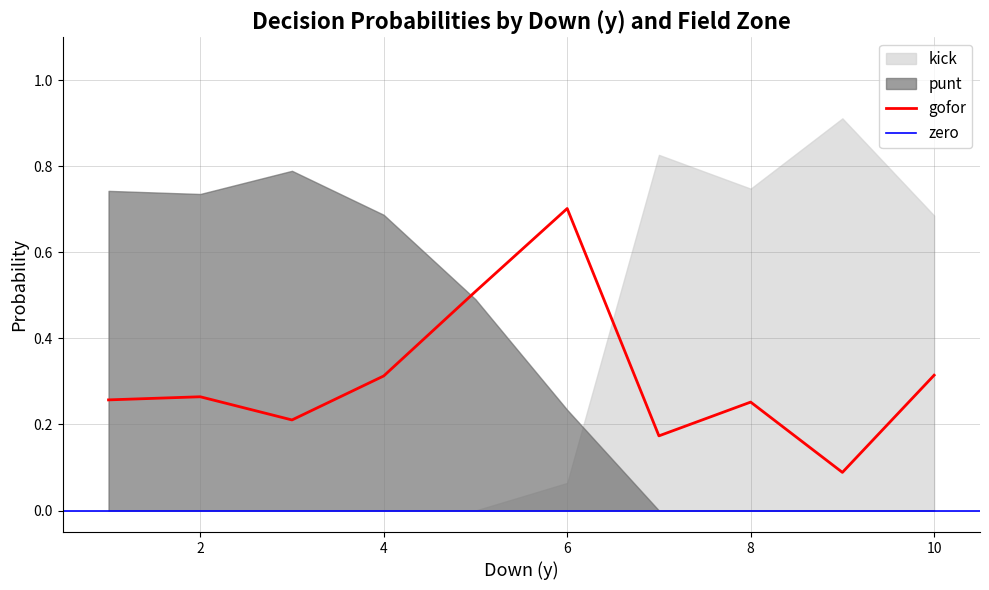

The gofor series shows 0.0 at 10. True or false?

False